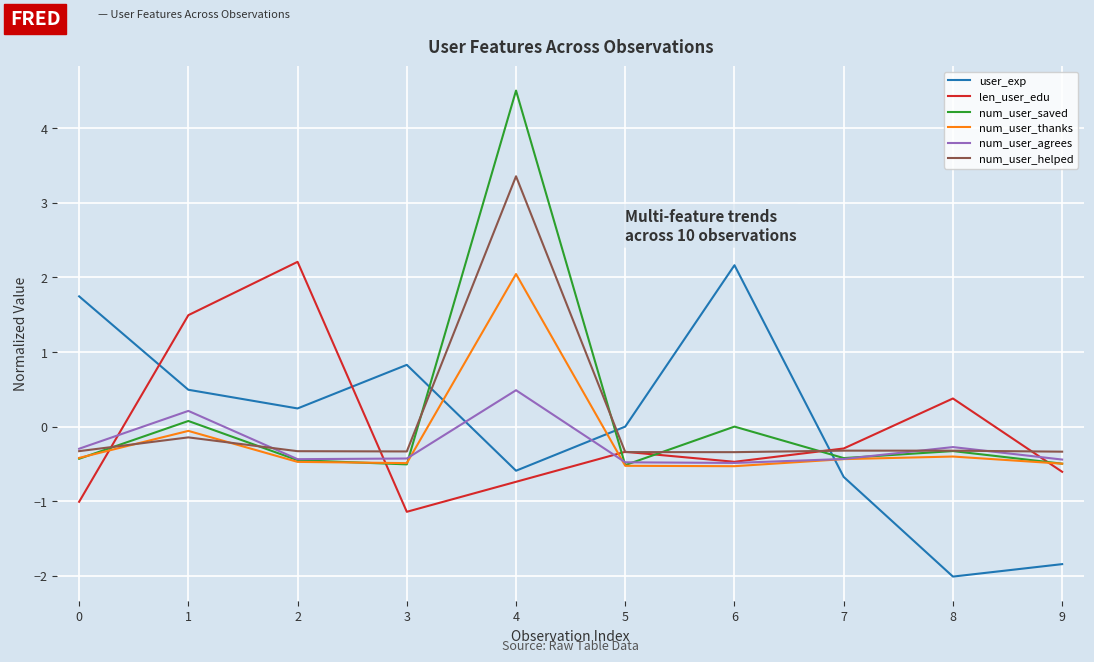

The value of num_user_helped at 5 is -0.3. True or false?

True